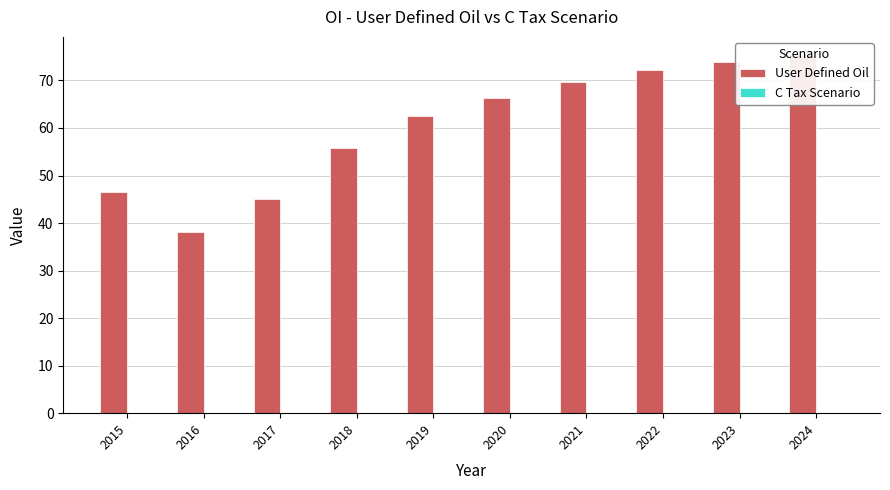

Rank the series at 2015 from lowest to highest value.

C Tax Scenario, User Defined Oil